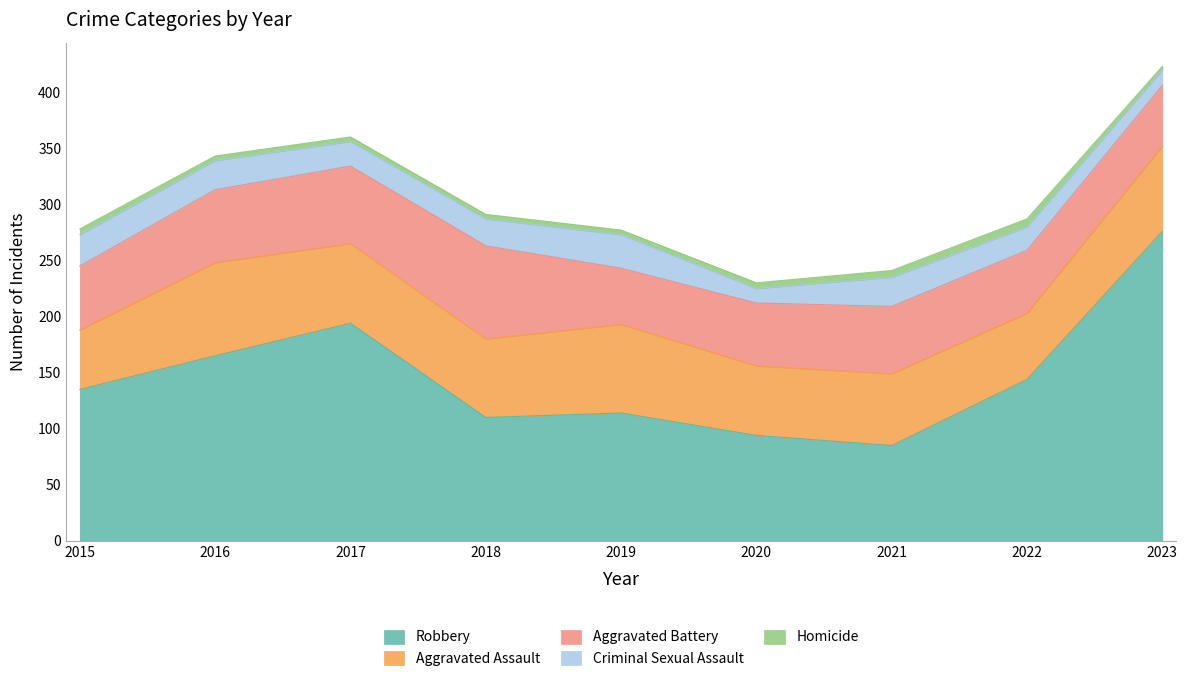

Reading left to right, what are all the values shown in this chart?

Aggravated Assault: 53	83	71	70	79	62	64	59	76
Aggravated Battery: 57	65	69	83	50	56	60	56	54
Criminal Sexual Assault: 28	26	22	24	30	13	26	21	14
Homicide: 5	4	4	4	4	5	6	7	3
Robbery: 135	165	194	110	114	94	85	144	276